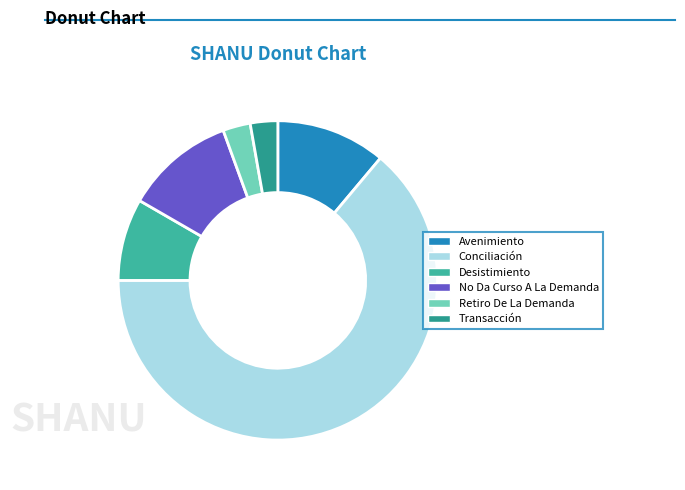

Count the number of slices in the pie.

6